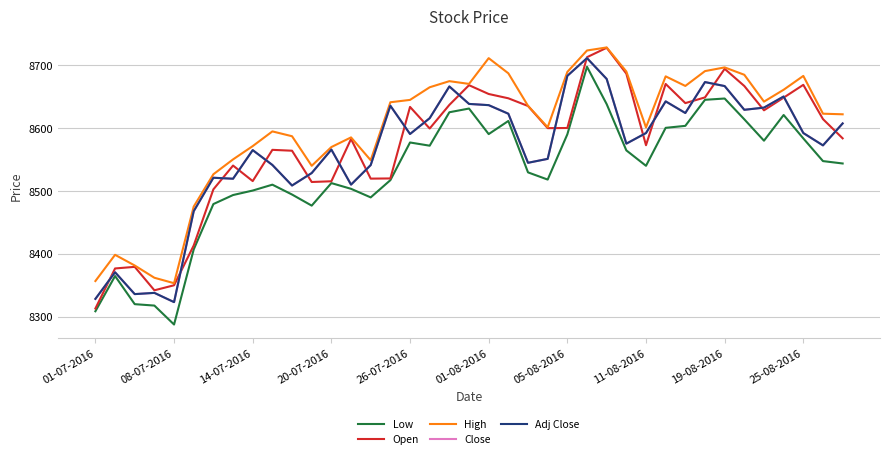

Rank the series by their maximum value, from highest to lowest.

High, Open, Close, Adj Close, Low